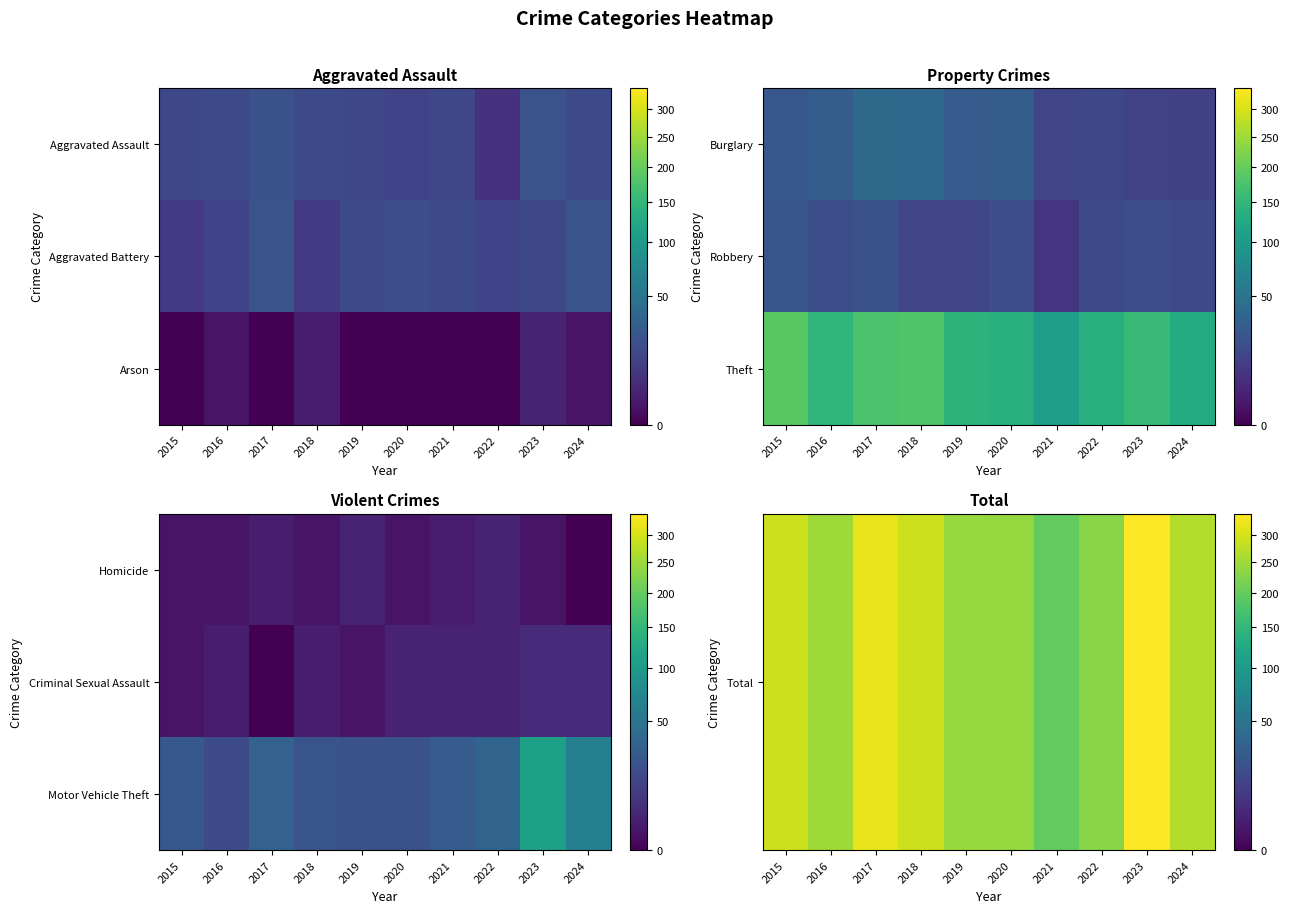

At which category is the sum across all series the highest?

2023